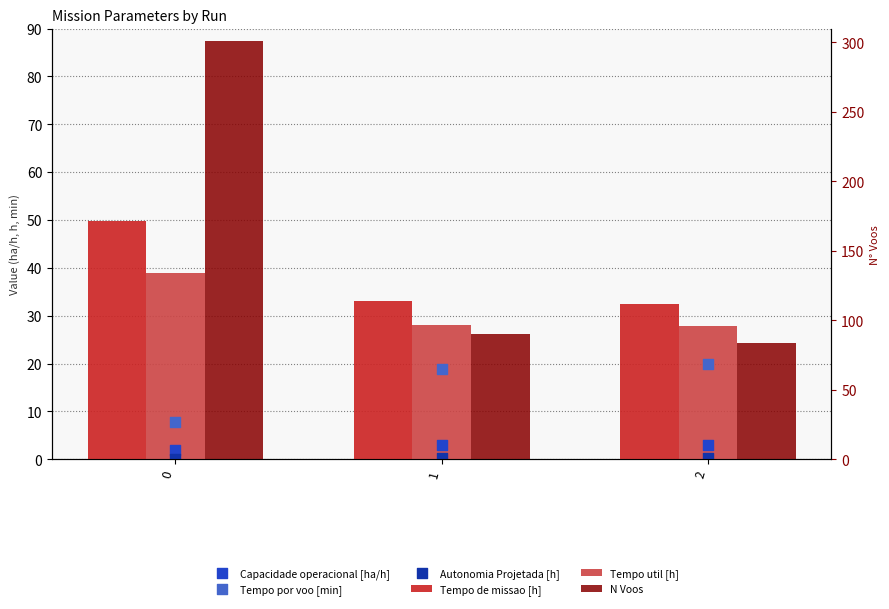

Which series reaches the maximum Y coordinate?

N Voos